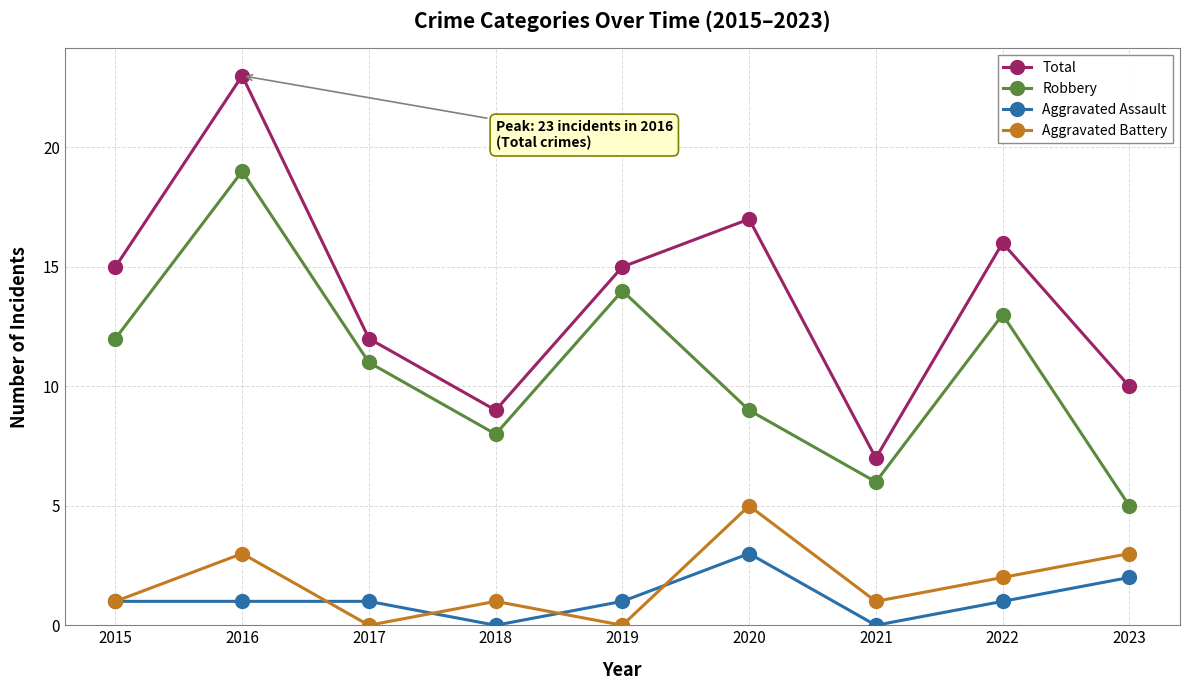

What is the sum of all Aggravated Assault values?

10